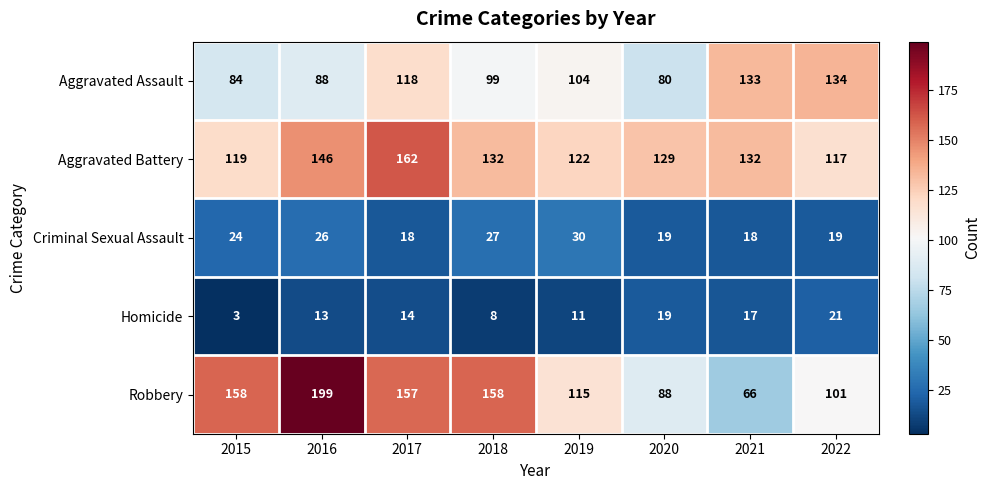

What is the total value across all series at 2017?

469